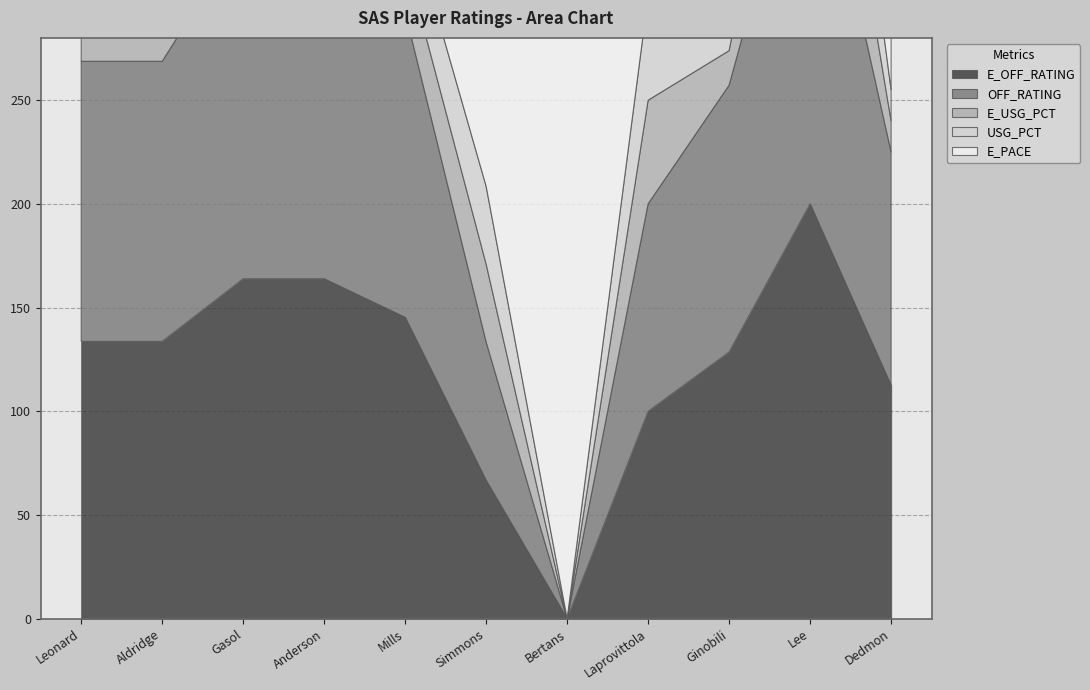

True or false: E_USG_PCT and USG_PCT intersect in this chart.

False